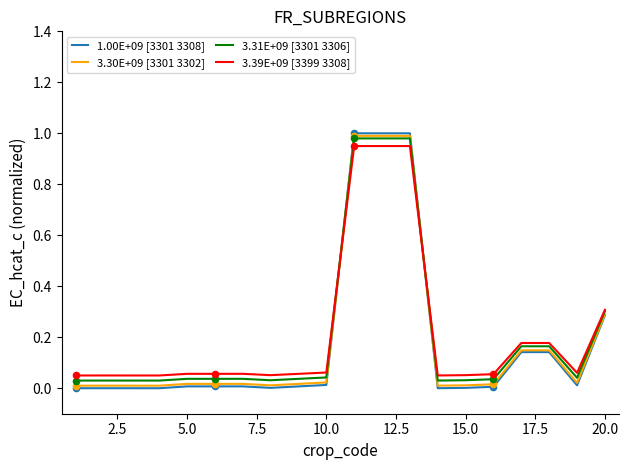

Which series has the largest range (max minus min)?

1.00E+09 [3301 3308]